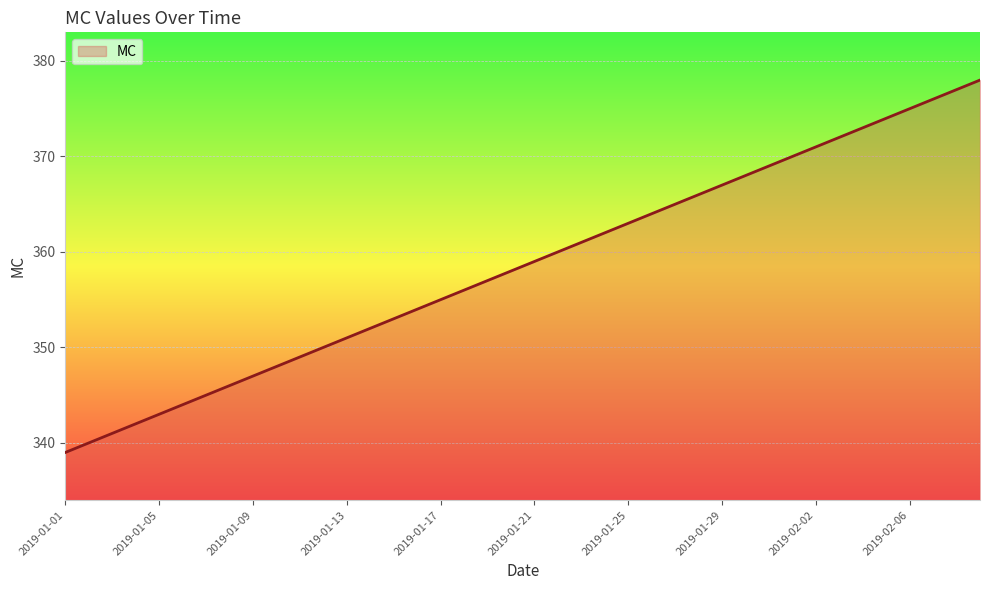

What is the greatest value displayed?

378